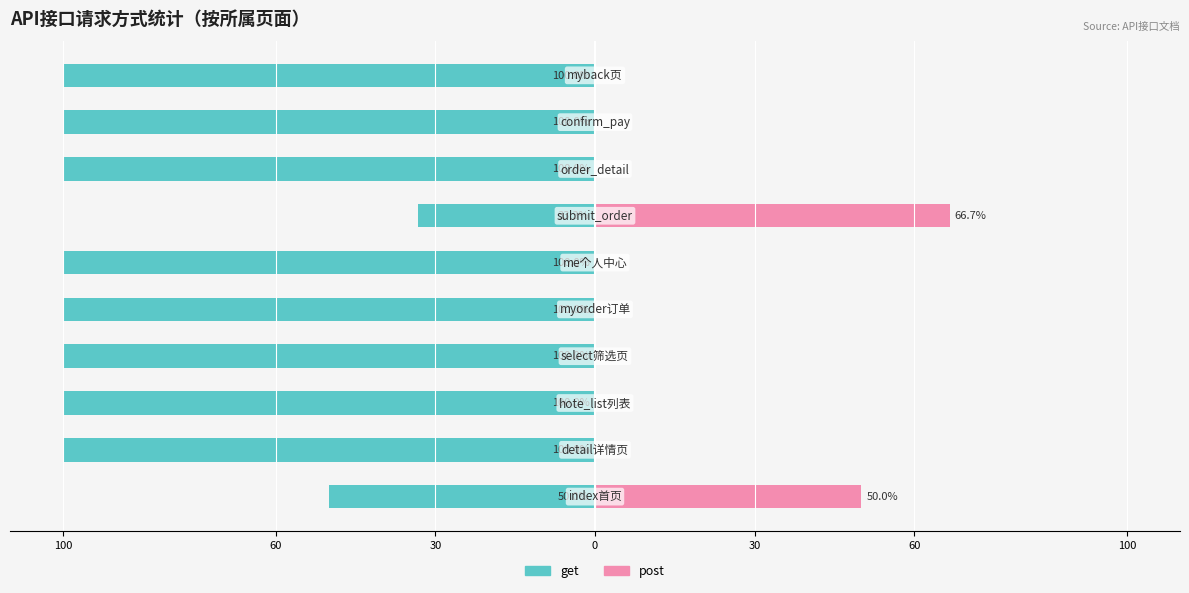

True or false: post has a value of 35.8 at 0.

False